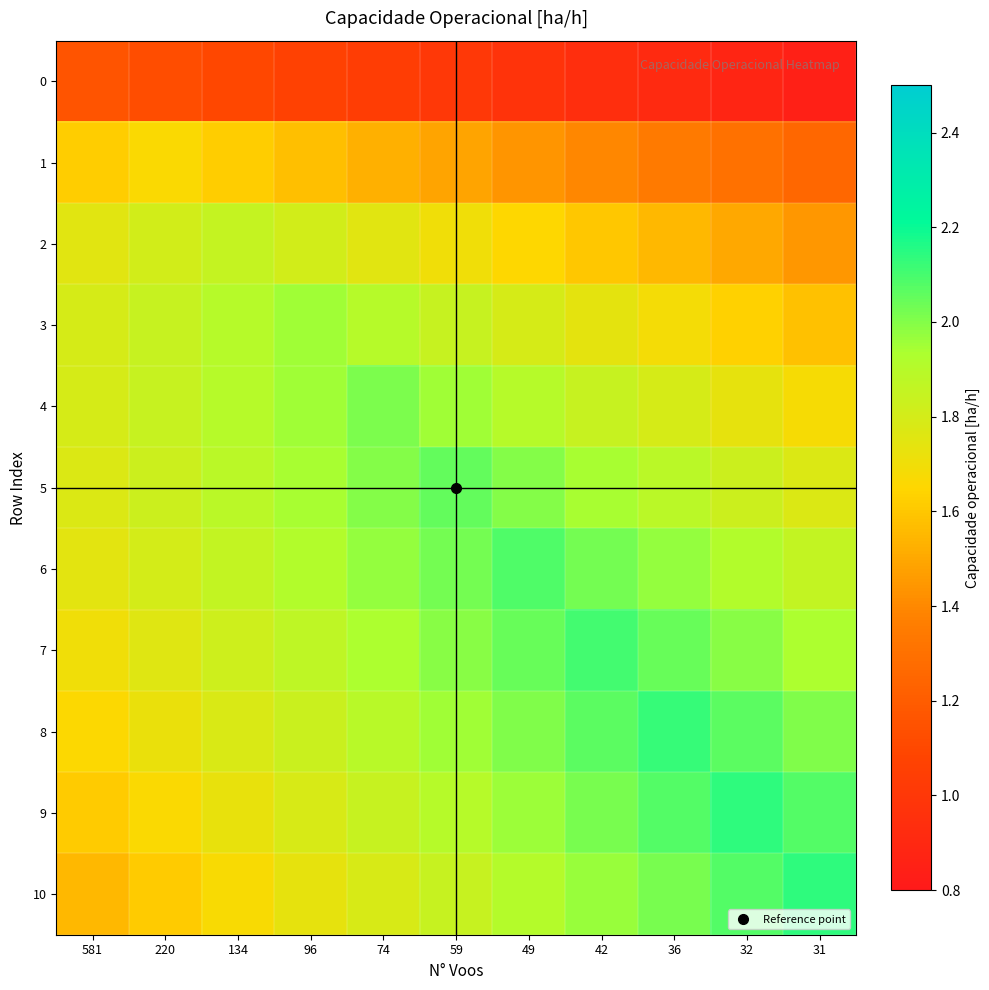

Reading left to right, transcribe all the data shown in this chart.

0: 581=1.2	220=1.1	134=1.1	96=1.1	74=1.0	59=1.0	49=1.0	42=0.9	36=0.9	32=0.9	31=0.8
1: 581=1.6	220=1.7	134=1.6	96=1.6	74=1.5	59=1.5	49=1.4	42=1.4	36=1.3	32=1.3	31=1.3
2: 581=1.8	220=1.8	134=1.9	96=1.8	74=1.8	59=1.7	49=1.7	42=1.6	36=1.6	32=1.5	31=1.4
3: 581=1.8	220=1.8	134=1.9	96=1.9	74=1.9	59=1.8	49=1.8	42=1.7	36=1.7	32=1.6	31=1.6
4: 581=1.8	220=1.8	134=1.9	96=2.0	74=2.0	59=2.0	49=1.9	42=1.8	36=1.8	32=1.7	31=1.7
5: 581=1.8	220=1.8	134=1.9	96=1.9	74=2.0	59=2.1	49=2.0	42=1.9	36=1.9	32=1.8	31=1.8
6: 581=1.7	220=1.8	134=1.9	96=1.9	74=2.0	59=2.0	49=2.1	42=2.0	36=2.0	32=1.9	31=1.9
7: 581=1.7	220=1.8	134=1.8	96=1.9	74=1.9	59=2.0	49=2.0	42=2.1	36=2.0	32=2.0	31=1.9
8: 581=1.7	220=1.7	134=1.8	96=1.8	74=1.9	59=2.0	49=2.0	42=2.1	36=2.1	32=2.1	31=2.0
9: 581=1.6	220=1.7	134=1.7	96=1.8	74=1.8	59=1.9	49=2.0	42=2.0	36=2.1	32=2.1	31=2.1
10: 581=1.6	220=1.6	134=1.7	96=1.7	74=1.8	59=1.8	49=1.9	42=2.0	36=2.0	32=2.1	31=2.1